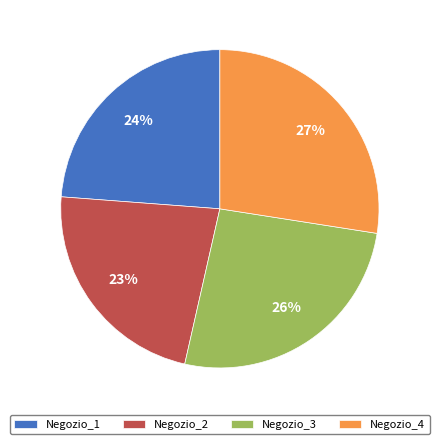

Is it true that Negozio_4 is 54% of the pie?

False